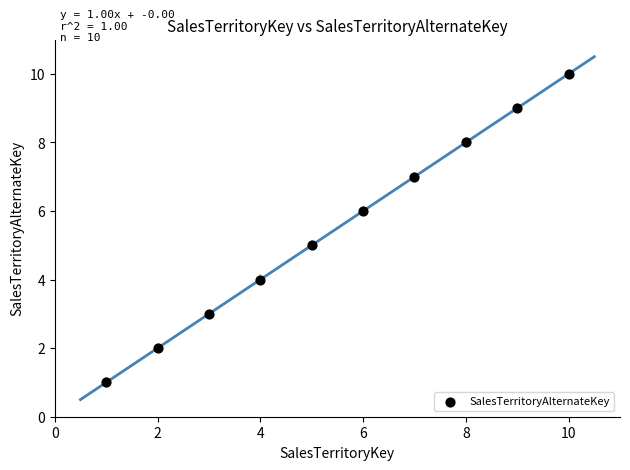

What is the range of X values (max minus min)?

9